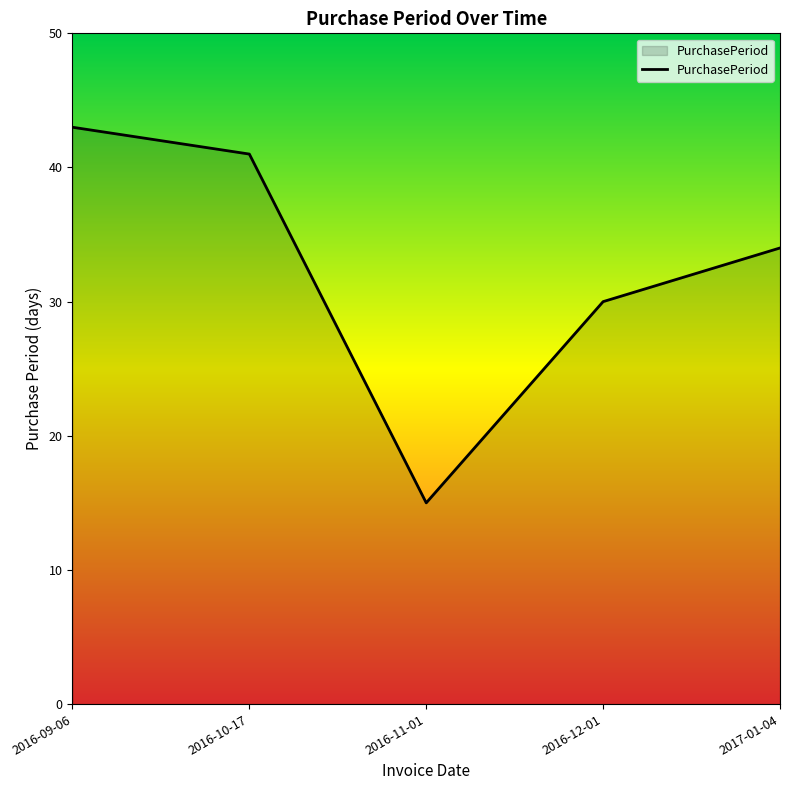

What is the difference between the second highest and second lowest values?

11